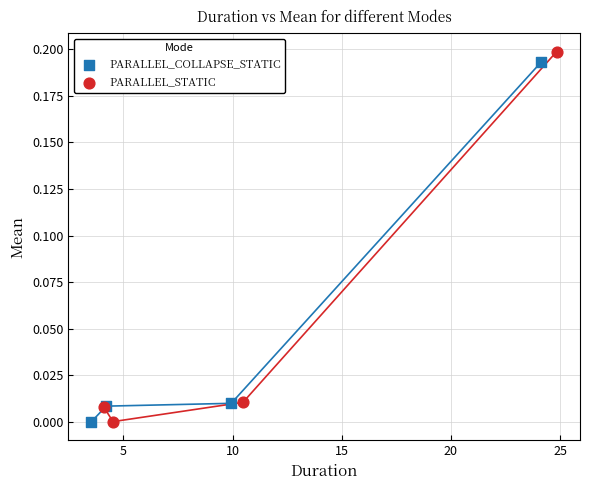

Which series contains the highest Y value?

PARALLEL_STATIC